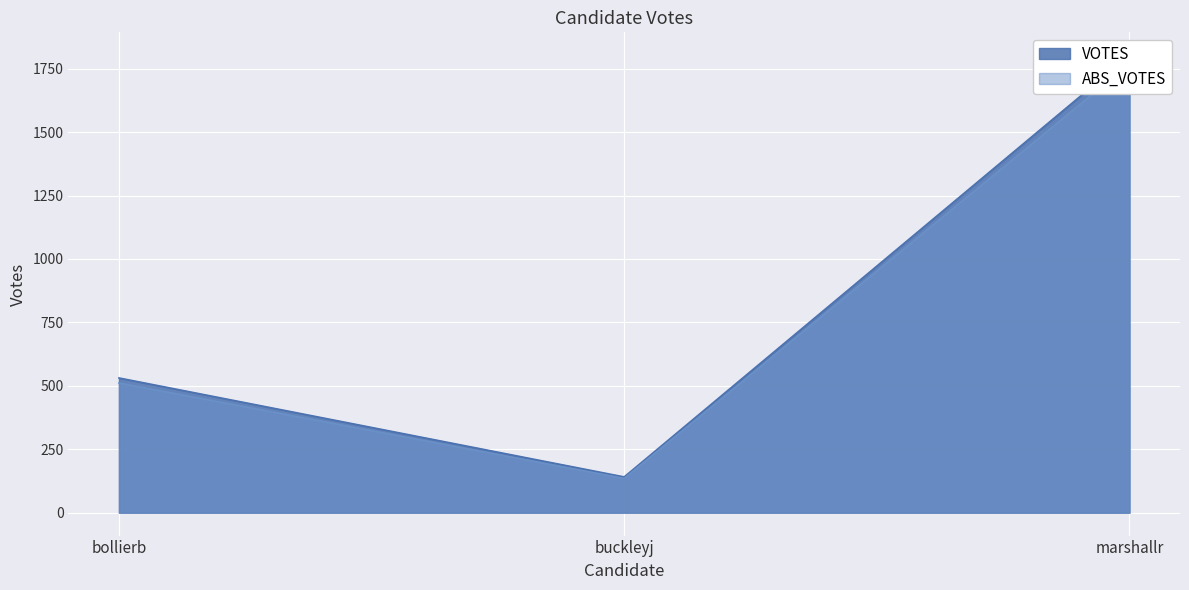

What is the average value of the ABS_VOTES series?

805